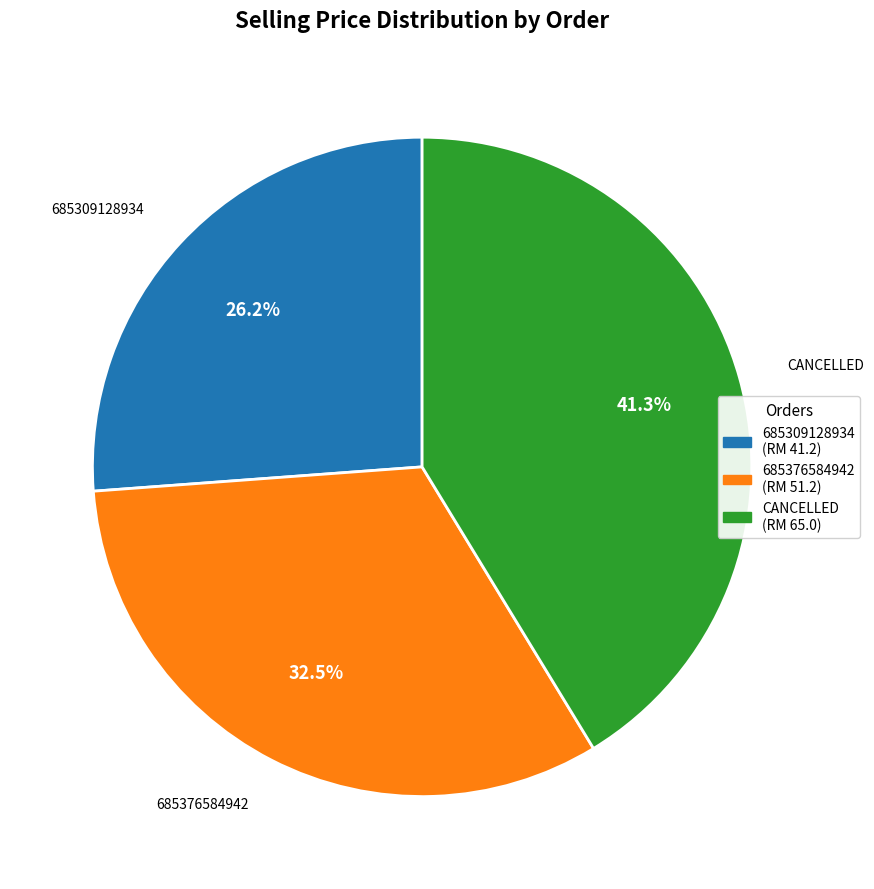

What percentage do 685376584942 and CANCELLED together represent?

73.8%